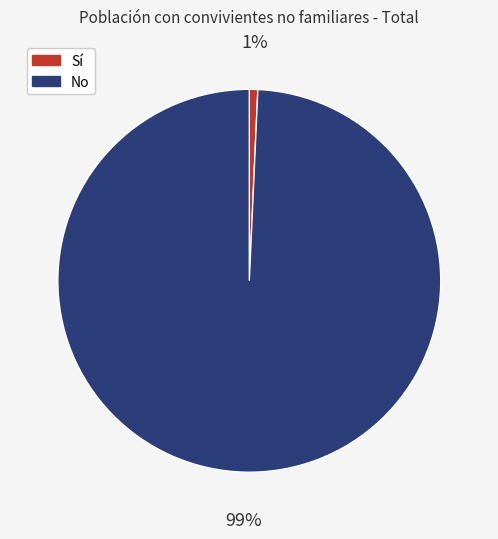

Combined, do No and Sí account for over 50%?

Yes